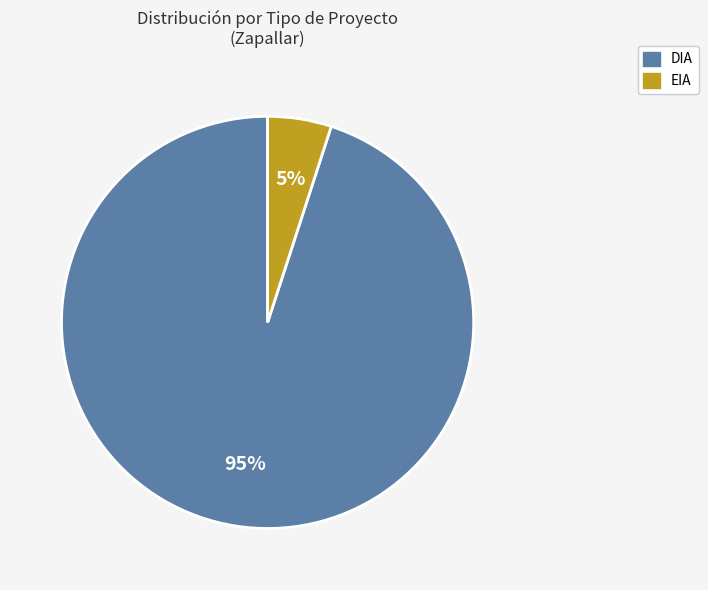

Count the number of slices in the pie.

2